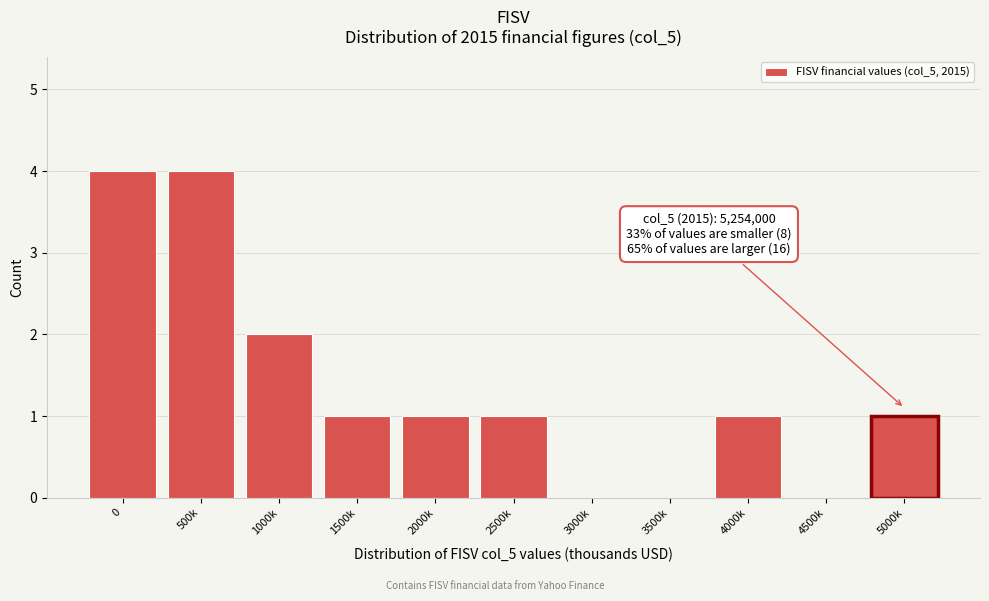

Reading right to left, extract all data points from this chart.

5000k=1	4500k=0	4000k=1	3500k=0	3000k=0	2500k=1	2000k=1	1500k=1	1000k=2	500k=4	0=4